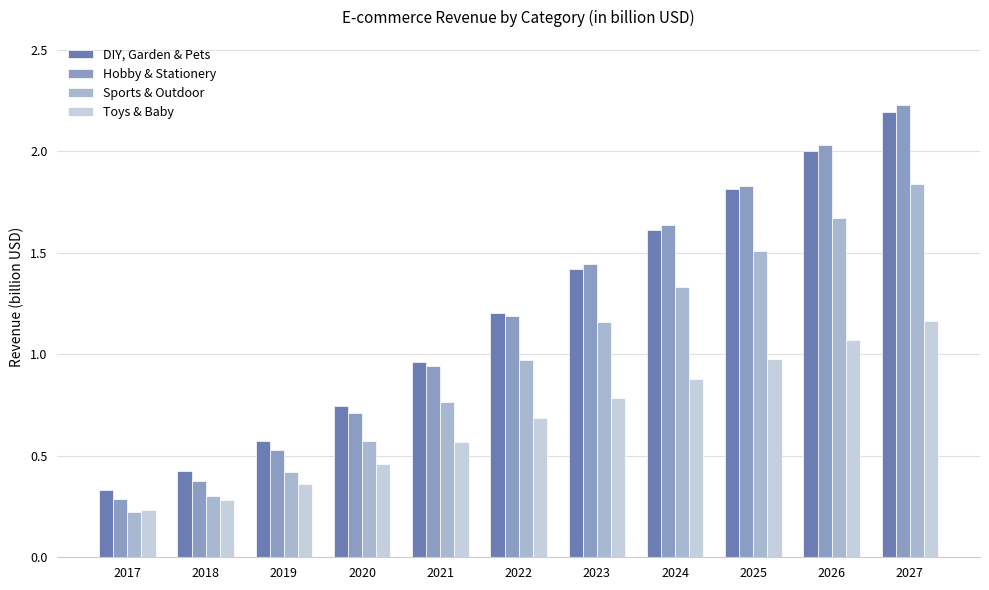

The value of Toys & Baby at 2026 is 1.8. True or false?

False